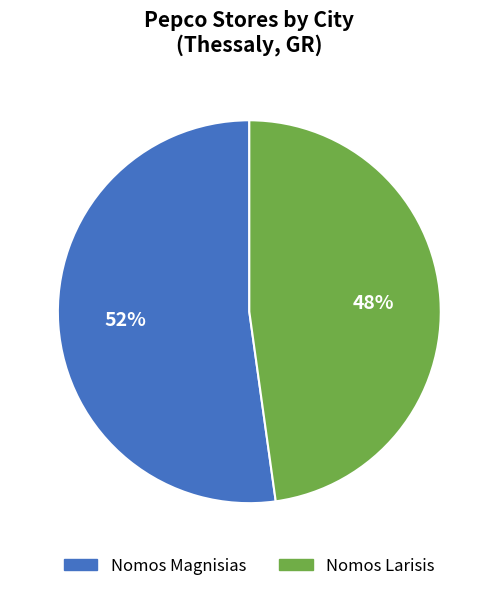

Which category accounts for the majority?

Nomos Magnisias